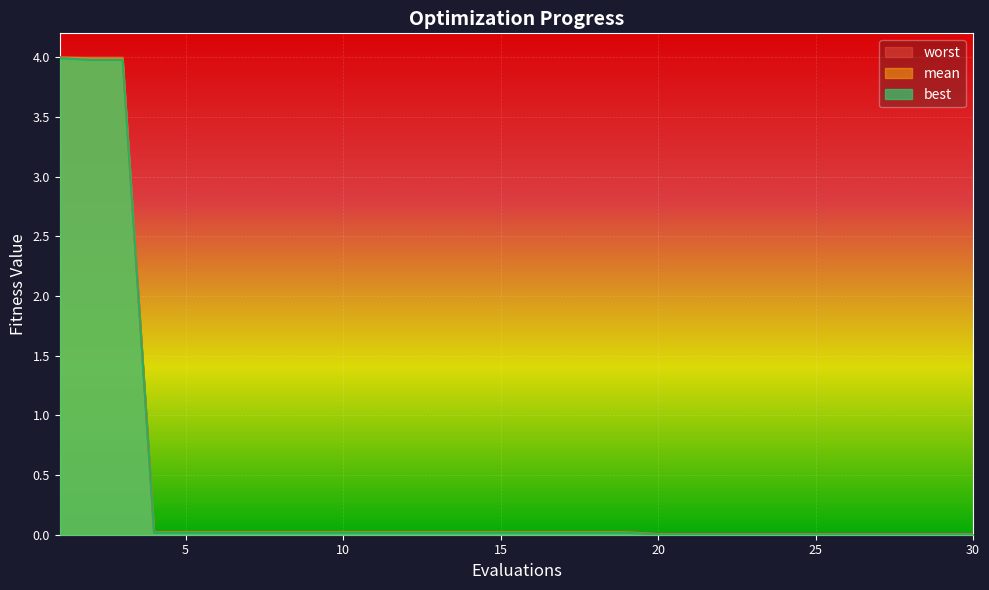

What is the greatest value displayed?

4.0